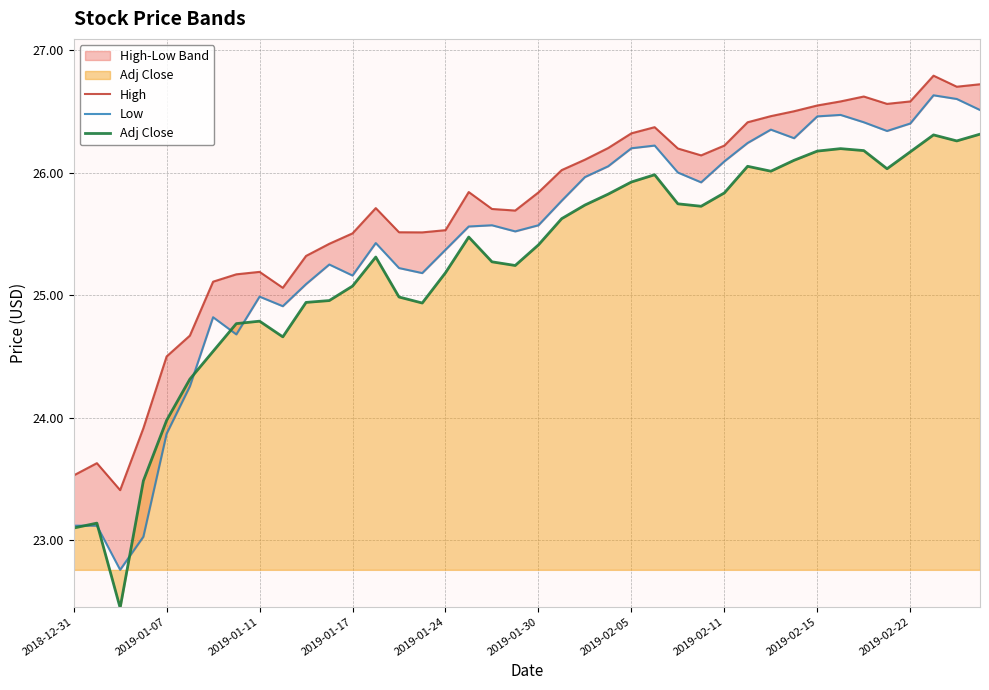

Which series has the largest range (max minus min)?

Low